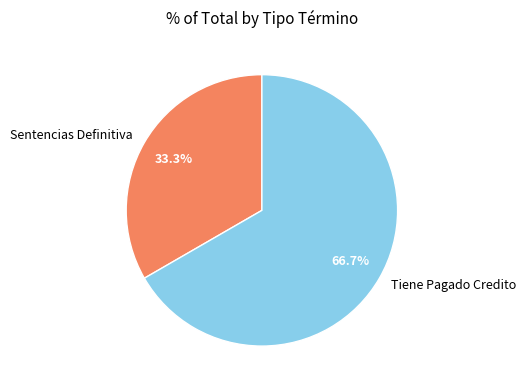

To the nearest percent, what is the difference between the largest and smallest slice percentages?

33%